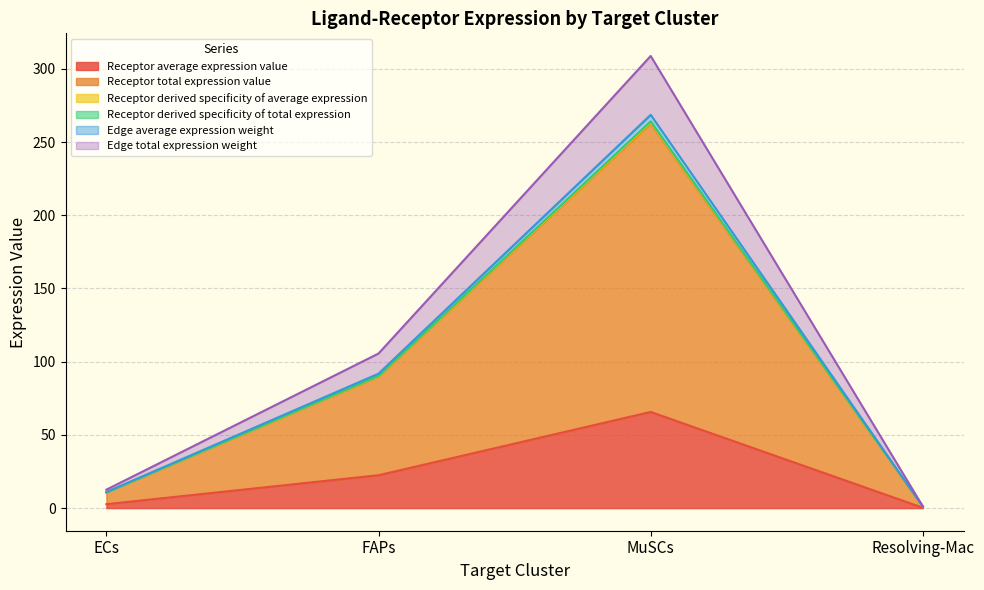

What are all the series names shown in the legend?

Receptor average expression value, Receptor total expression value, Receptor derived specificity of average expression, Receptor derived specificity of total expression, Edge average expression weight, Edge total expression weight